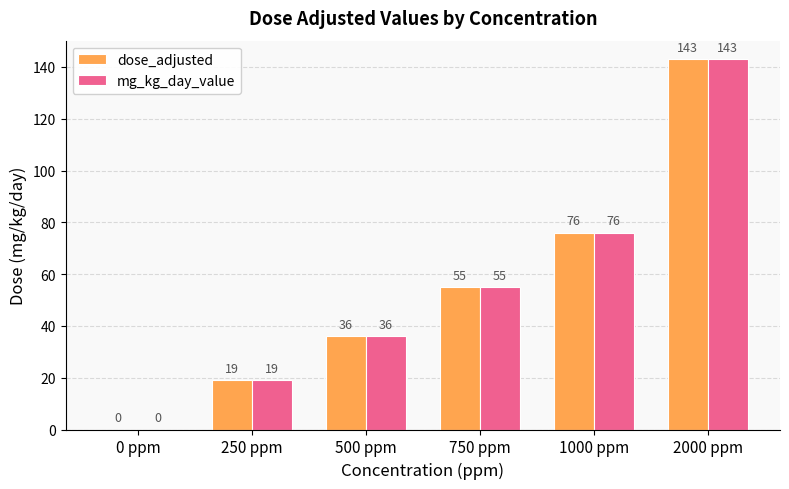

How many positive values does the mg_kg_day_value series have?

5